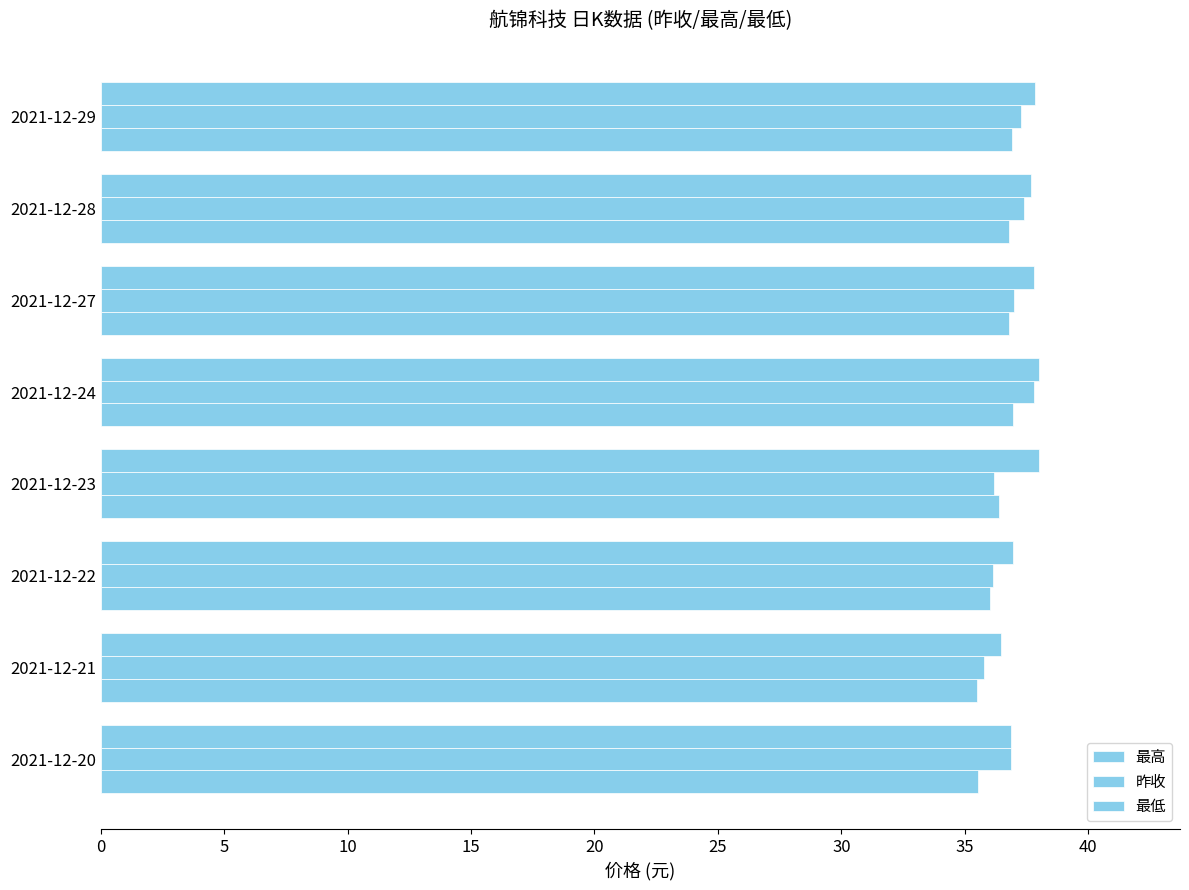

What is the sum of all 最高 values?

299.6